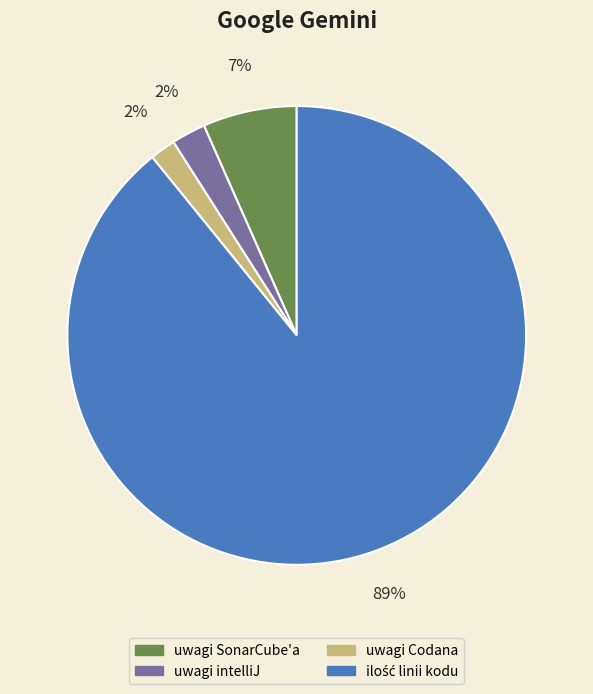

How many segments does this pie chart have?

4